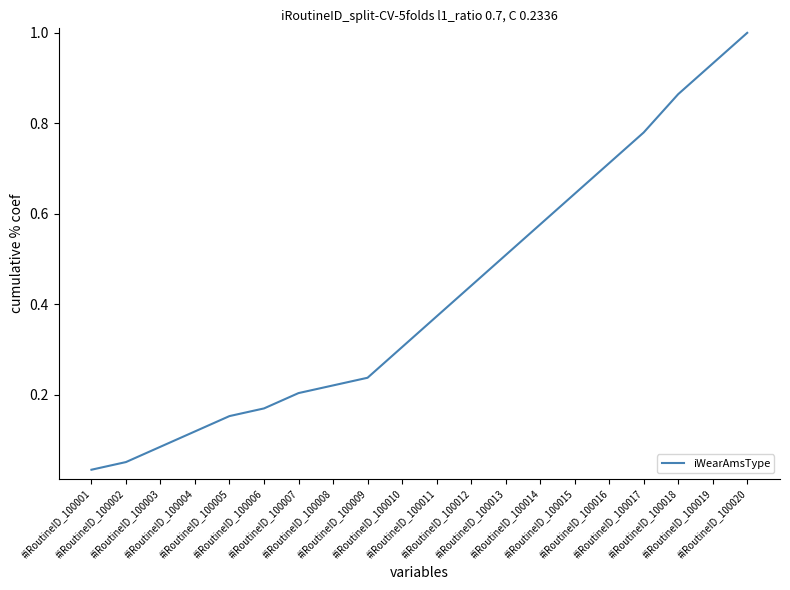

What is the difference between the maximum and minimum values?

1.0